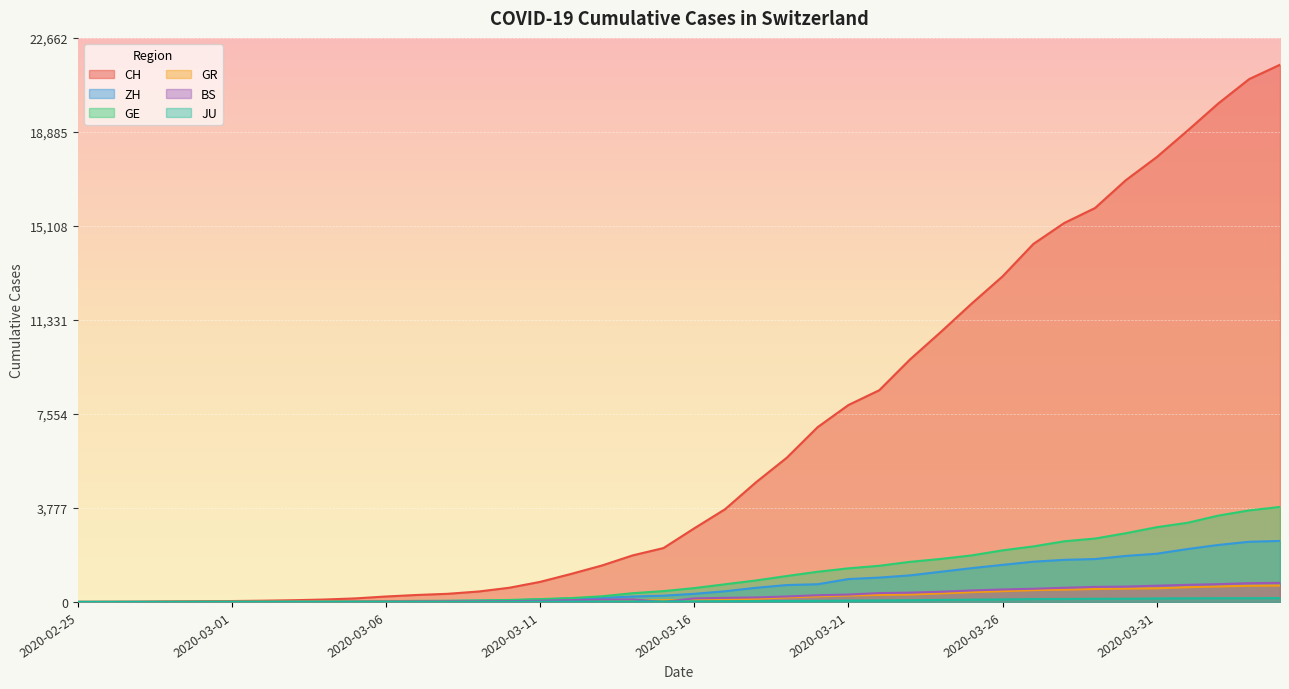

Which series has the largest total across all categories?

CH